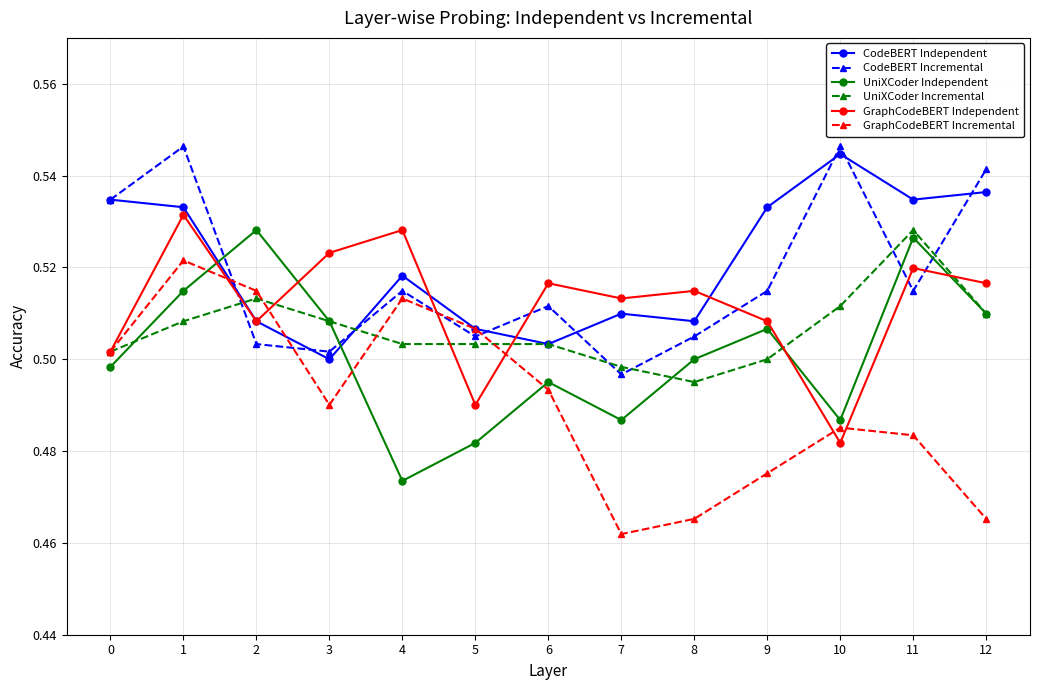

Is the value of CodeBERT Independent at 7 greater than the value of UniXCoder Independent at 2?

No